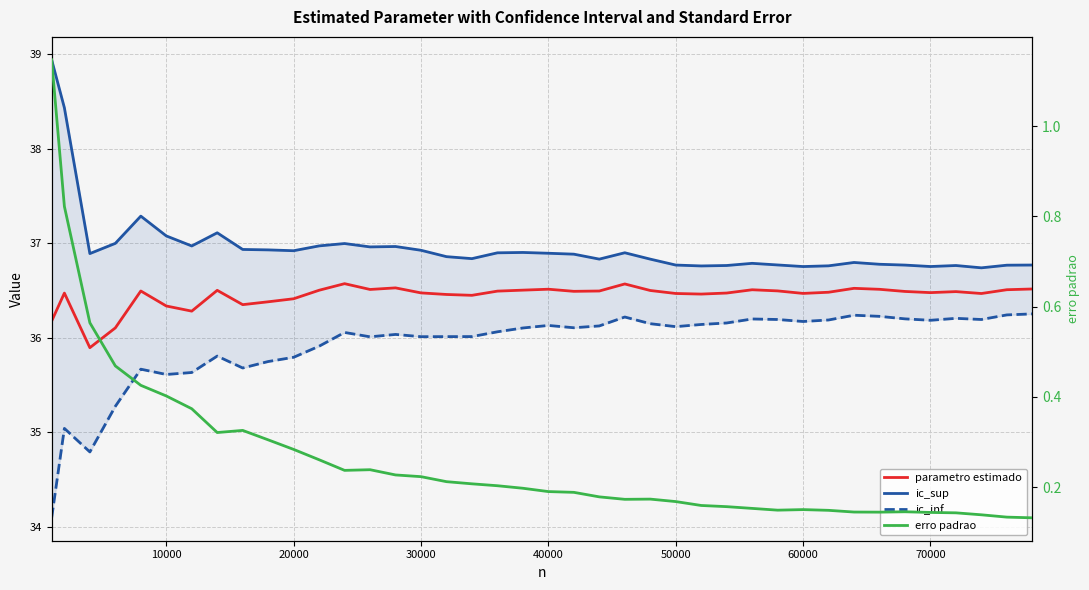

What is the highest value of the erro padrao series?

1.1